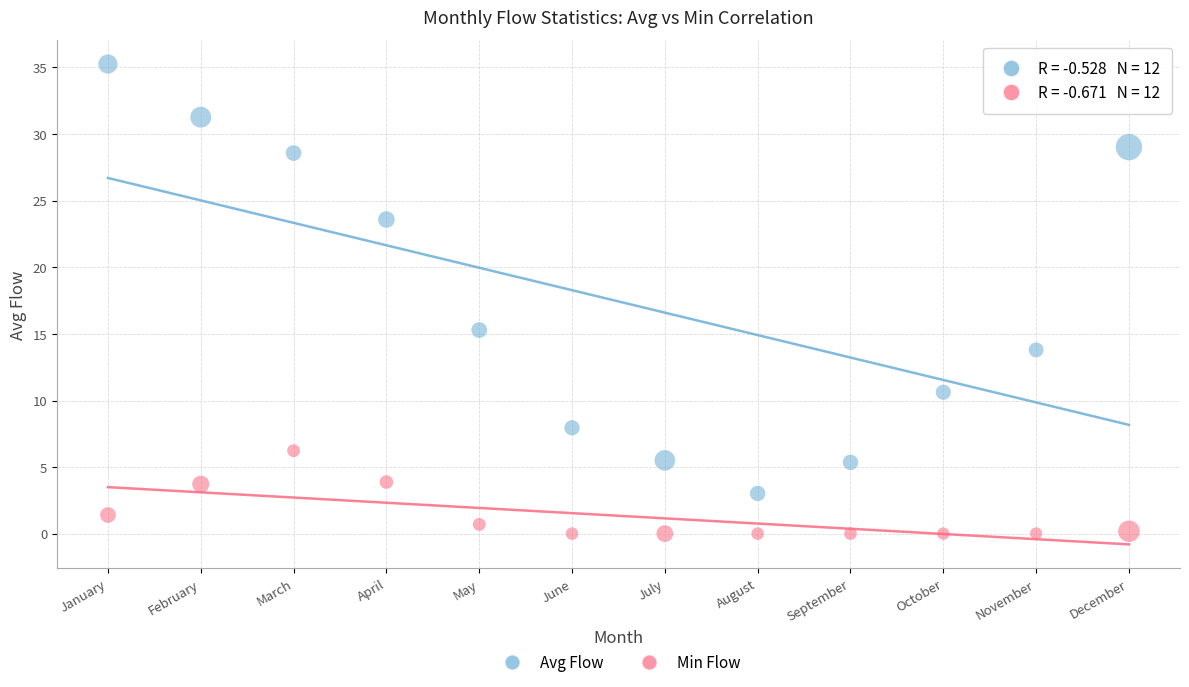

Across all data points, what is the range of Y values (max minus min)?

35.2